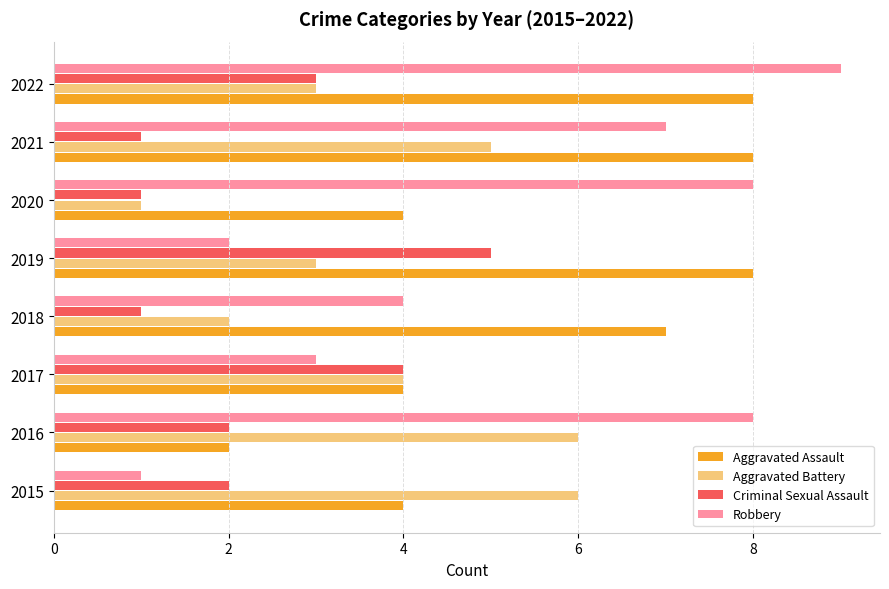

How many values in the Robbery series are below 7?

4